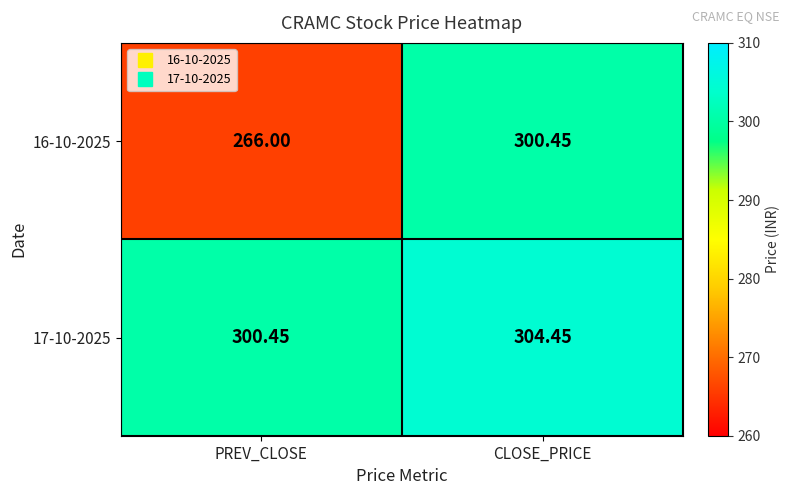

Rank the categories by 16-10-2025 value from highest to lowest.

CLOSE_PRICE, PREV_CLOSE